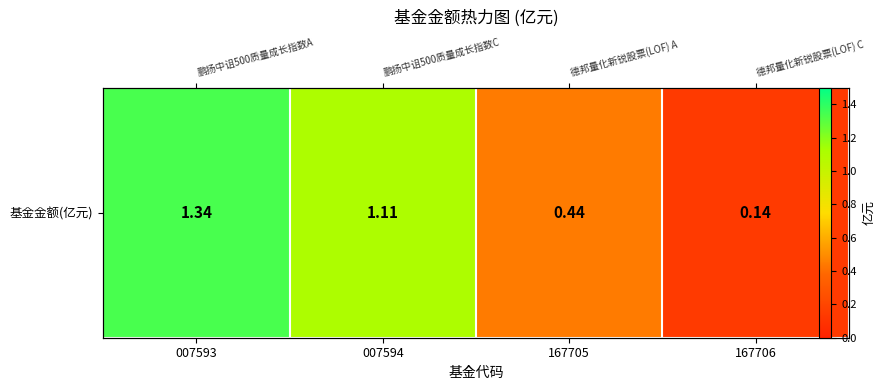

Reading right to left, list all the values displayed in this chart.

0.1	0.4	1.1	1.3